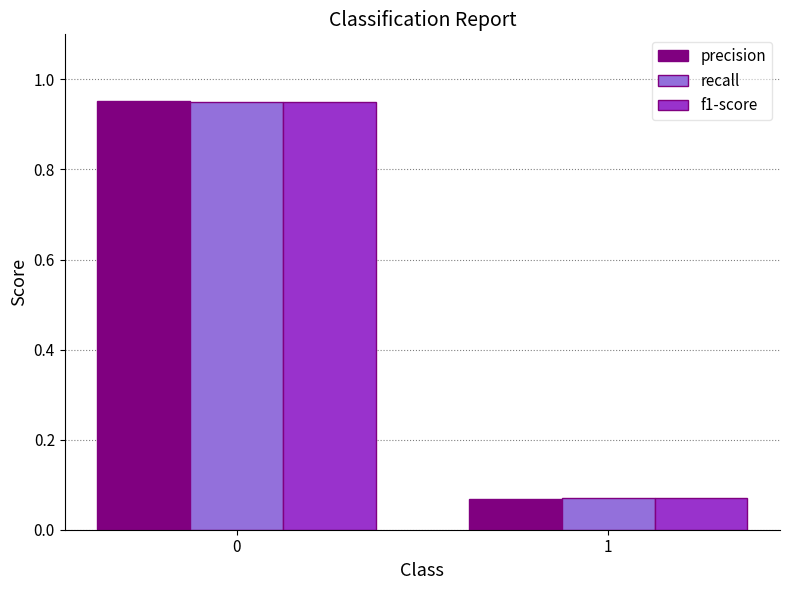

List the labels in order of f1-score value, smallest first.

1, 0